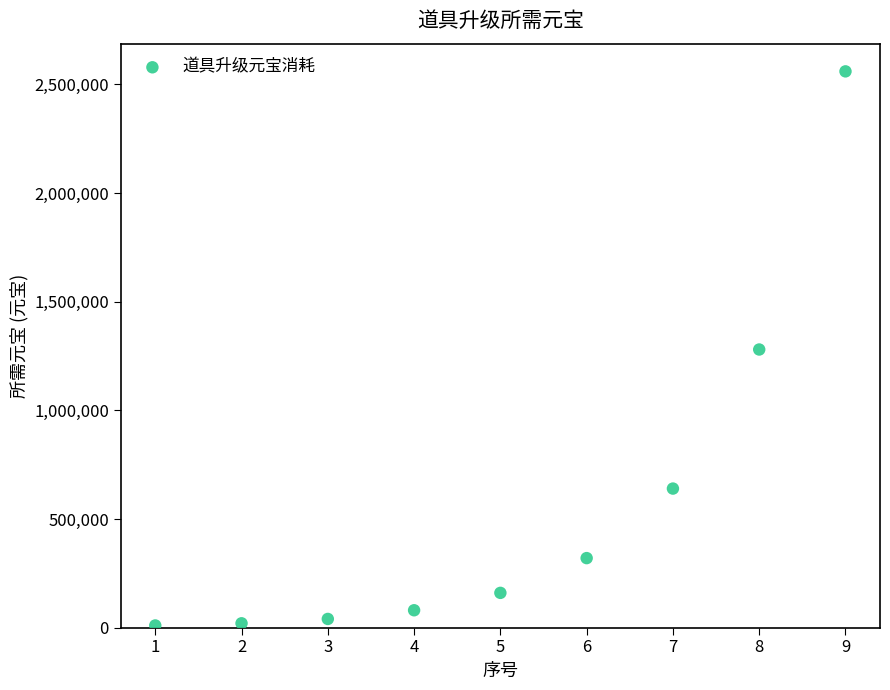

What is the average X value?

5